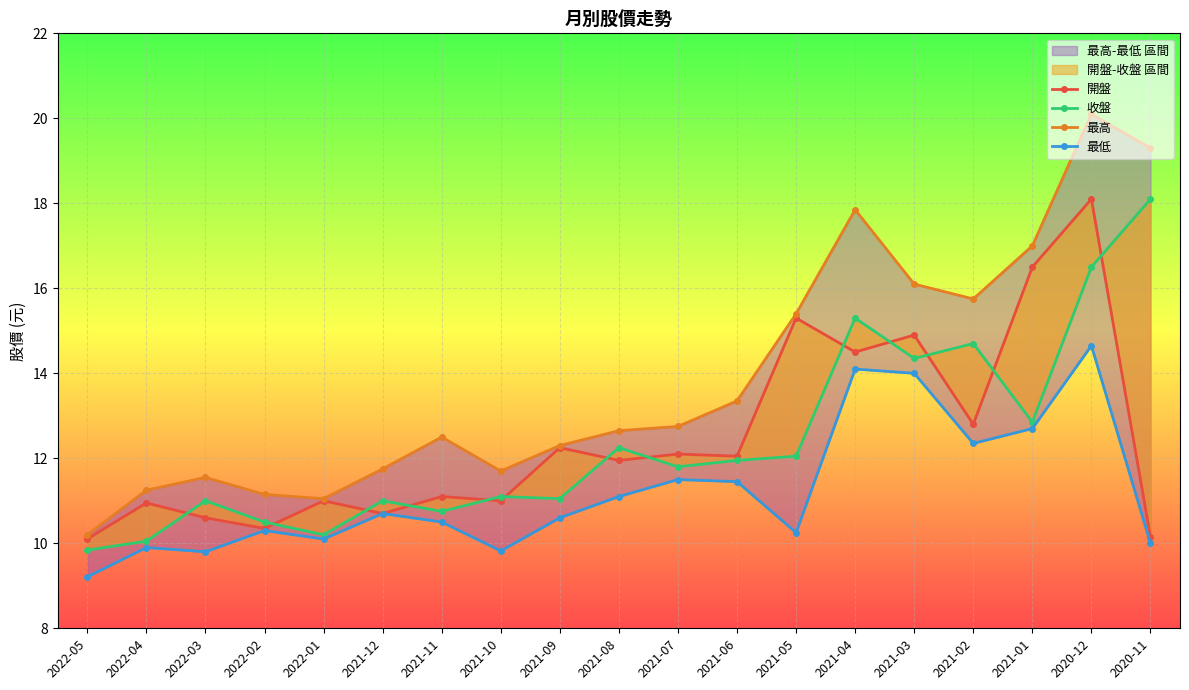

What is the label of the 4th point from the right?

2021-02